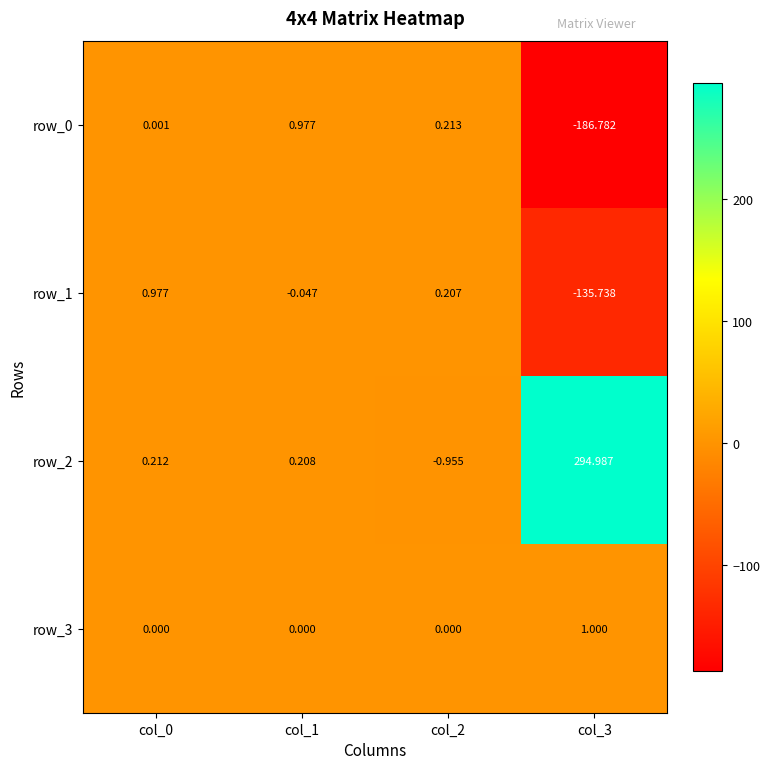

How many data points does each series have?

4